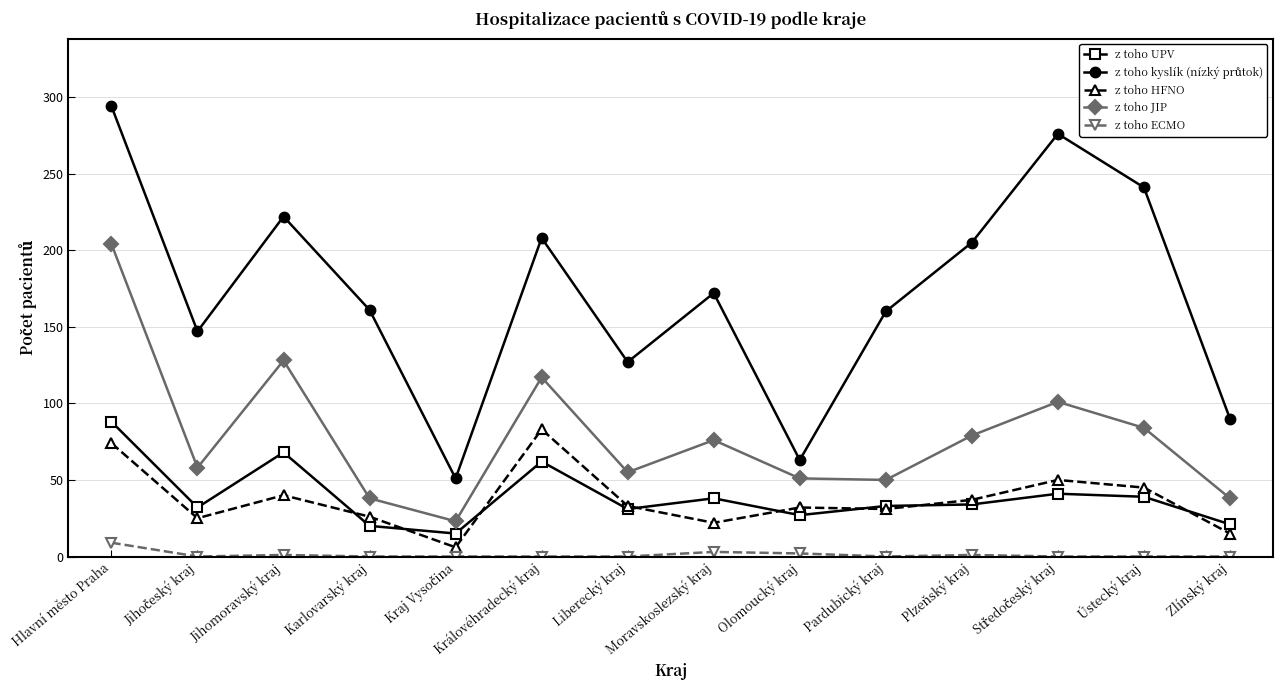

Does the chart display data point markers on the line(s)?

Yes